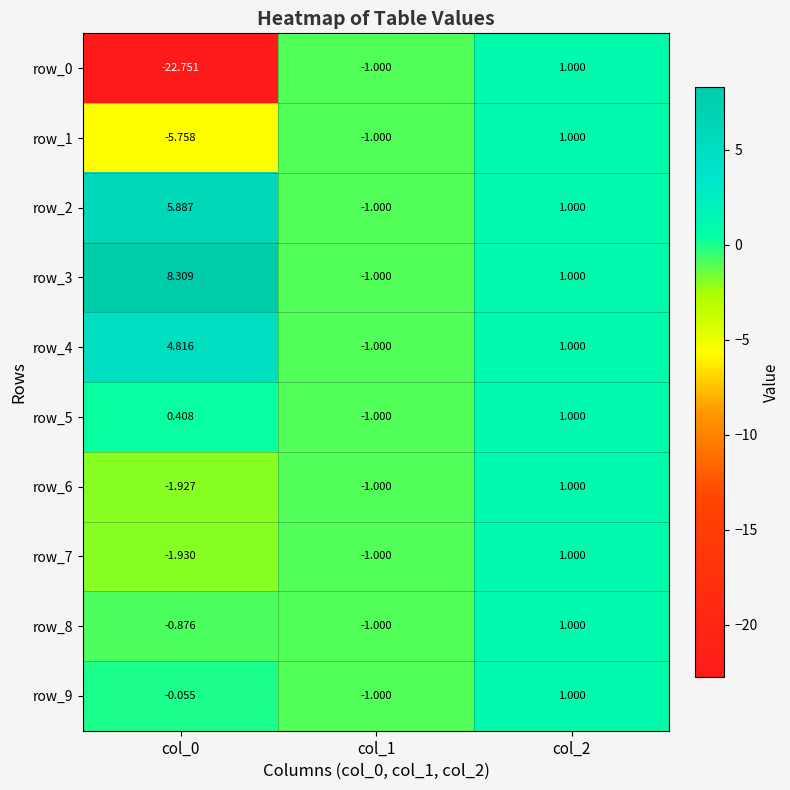

Is the value of row_6 at col_0 greater than the value of row_8 at col_0?

No